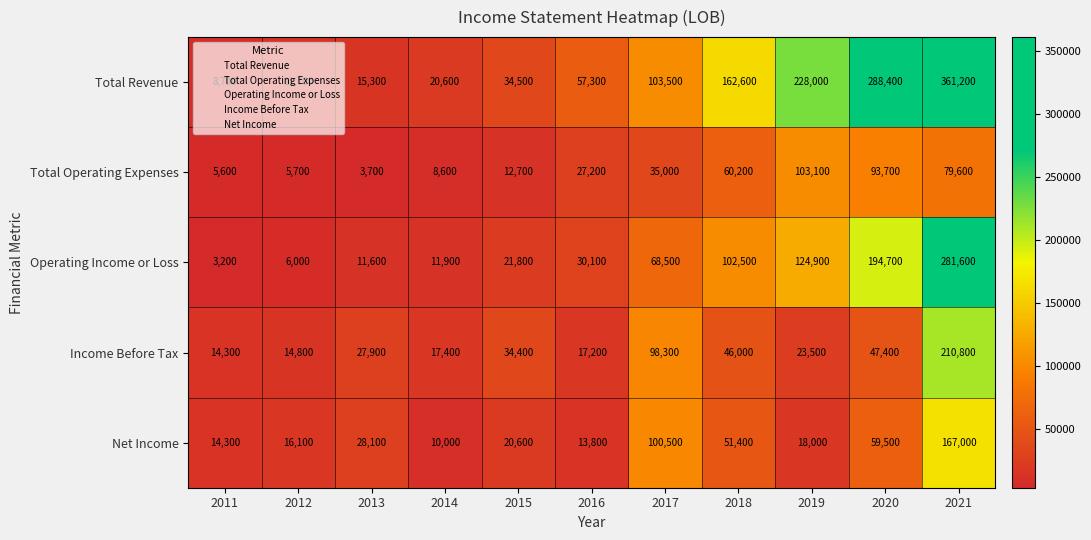

Which series has the widest spread of values?

Total Revenue